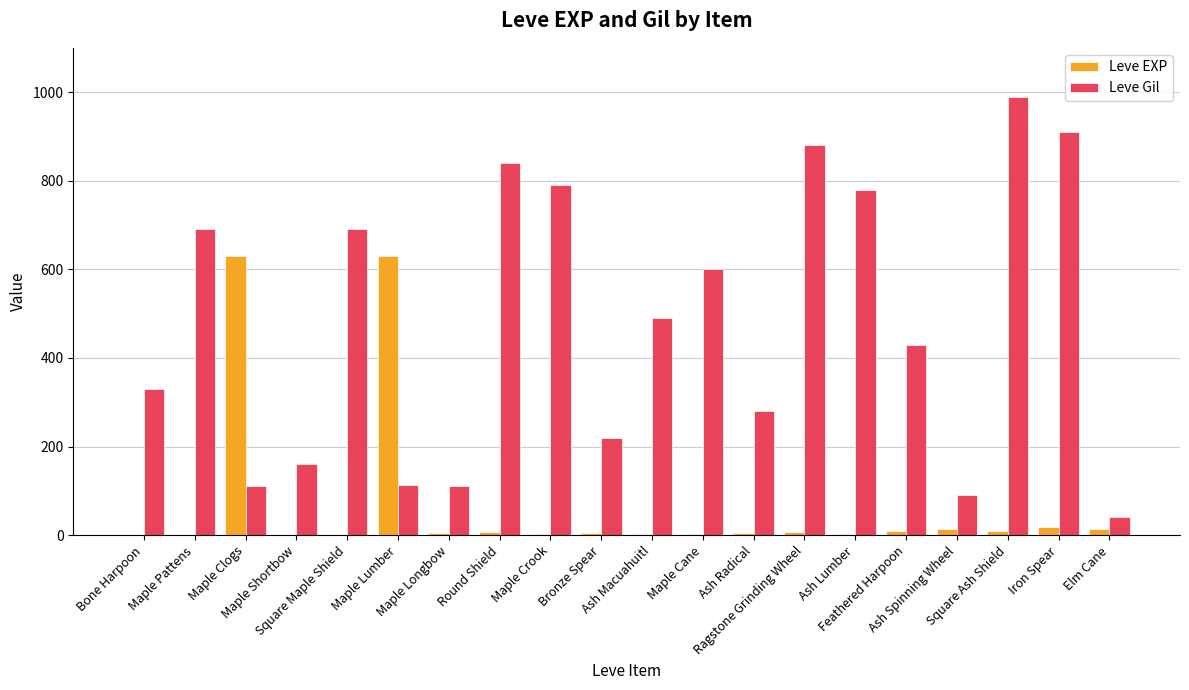

What is the maximum value for Leve Gil?

990